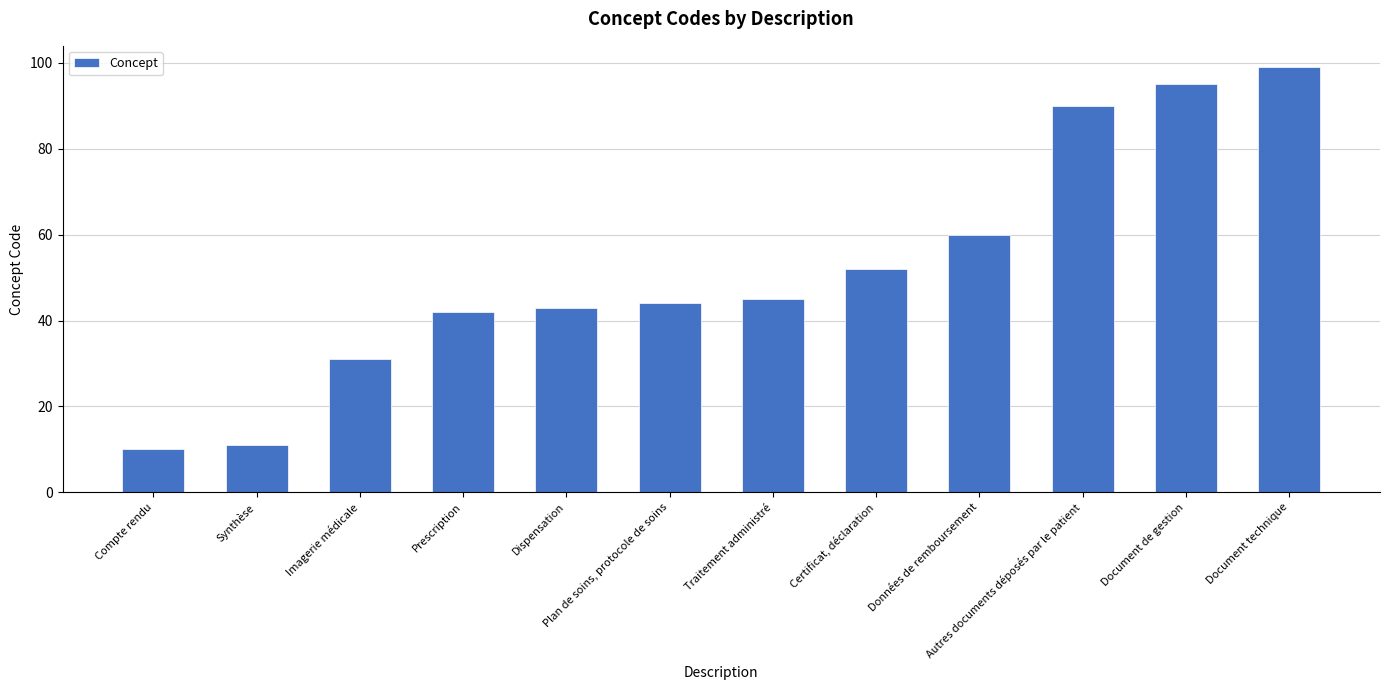

Rank the categories by value from highest to lowest.

Document technique, Document de gestion, Autres documents déposés par le patient, Données de remboursement, Certificat, déclaration, Traitement administré, Plan de soins, protocole de soins, Dispensation, Prescription, Imagerie médicale, Synthèse, Compte rendu